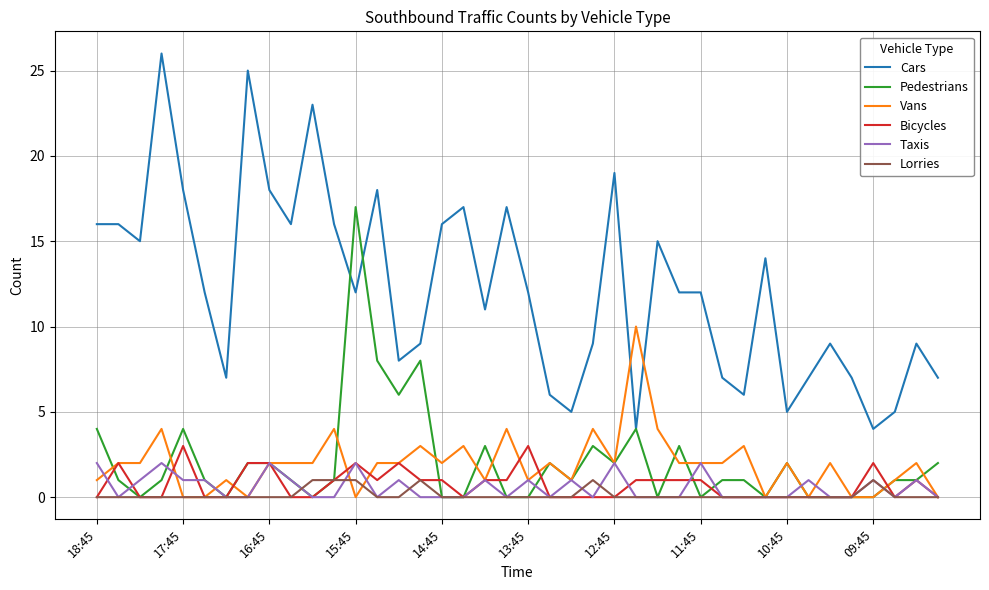

What is the maximum value shown in the chart?

26